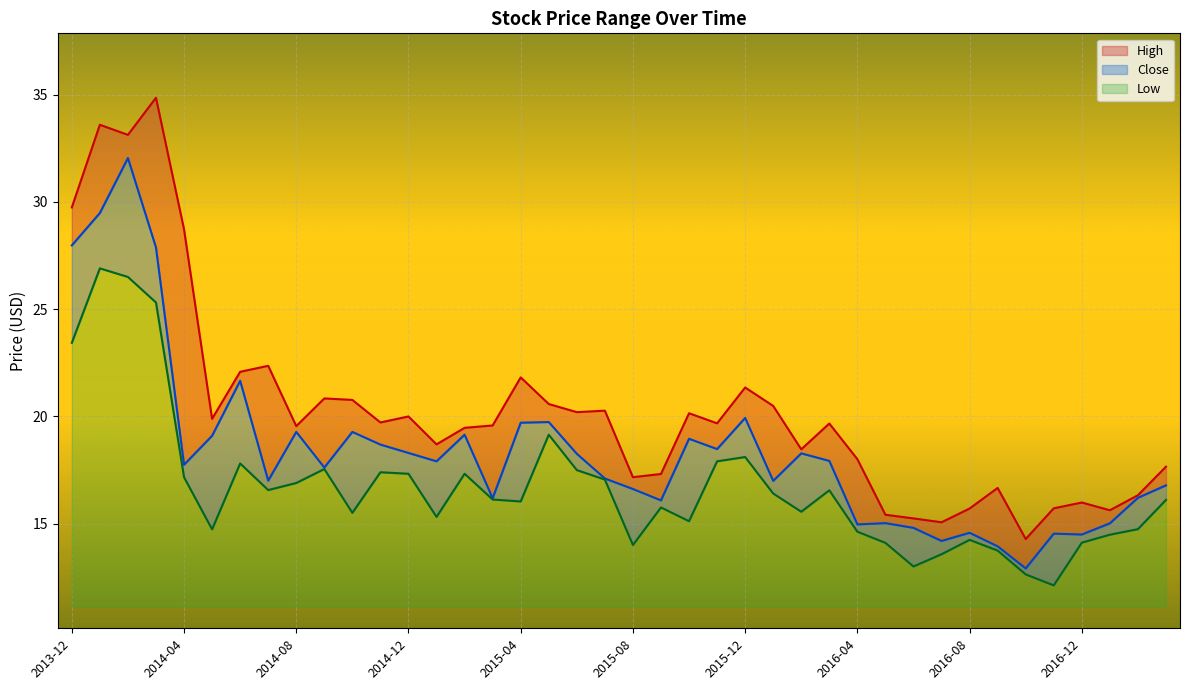

What is the value of the Close point at the 33rd from the left?

14.6